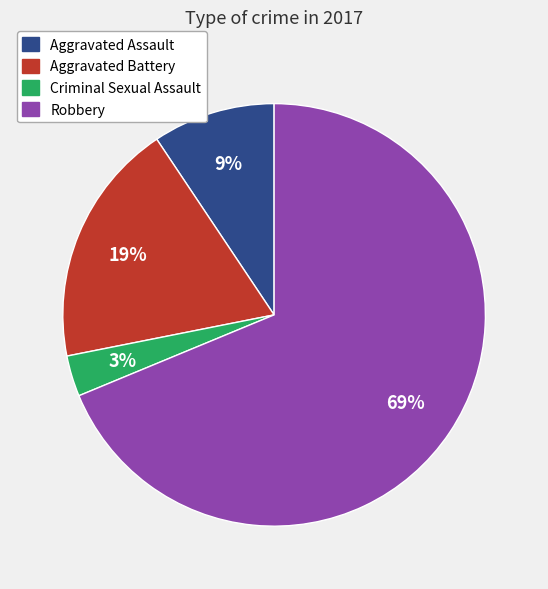

Rank the categories by value from highest to lowest.

Robbery, Aggravated Battery, Aggravated Assault, Criminal Sexual Assault